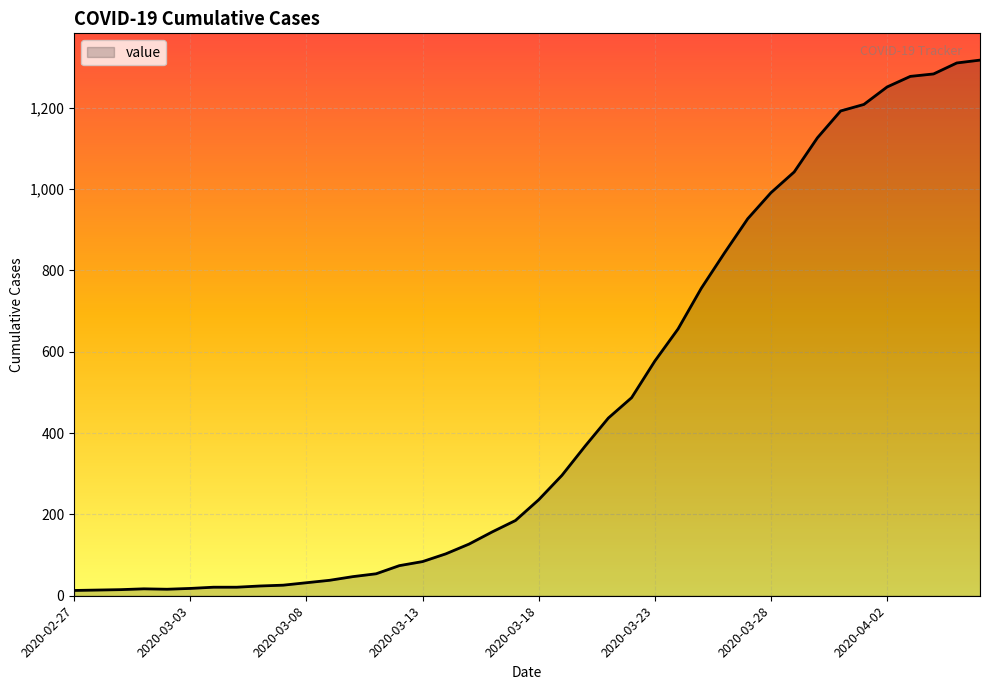

What is the greatest value displayed?

1317